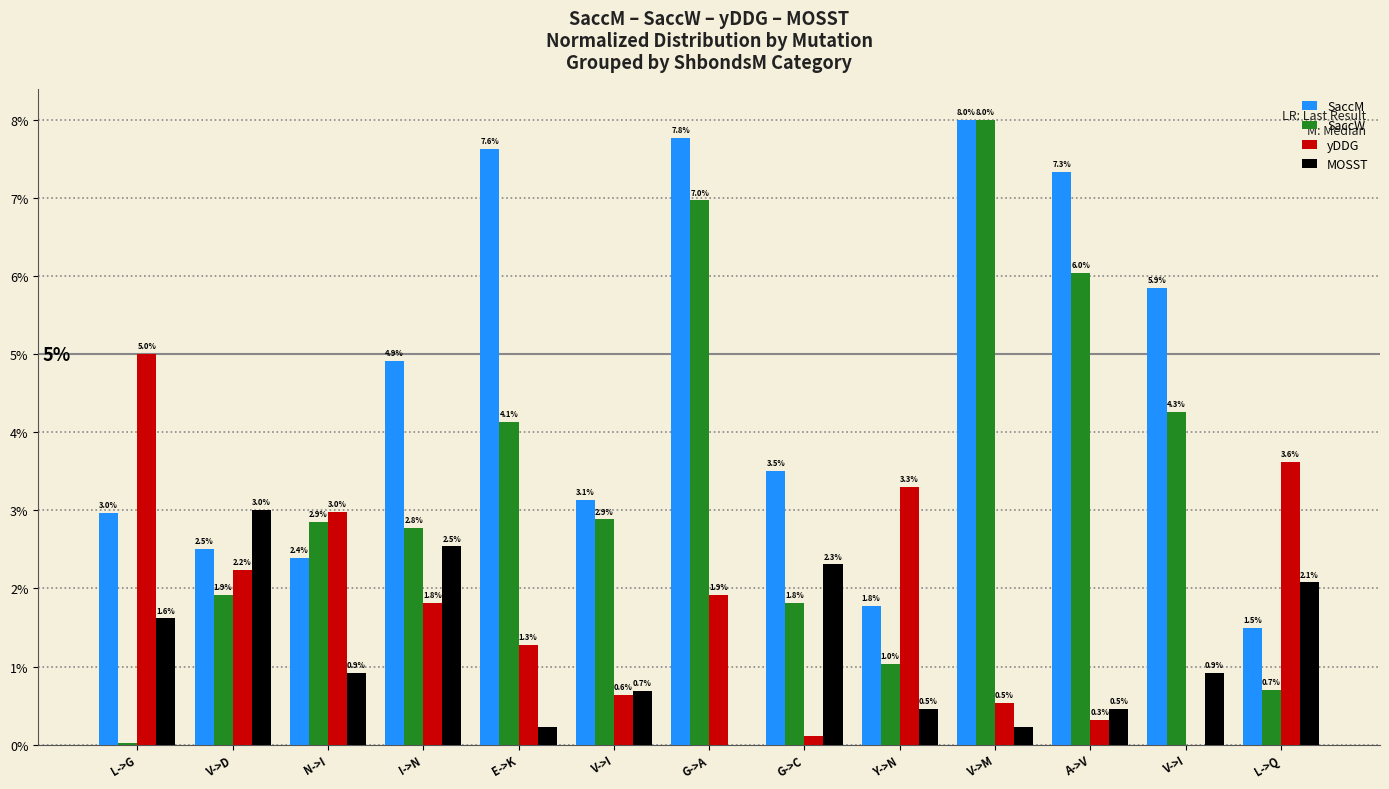

Are the bars grouped side by side (vs. stacked)?

Yes